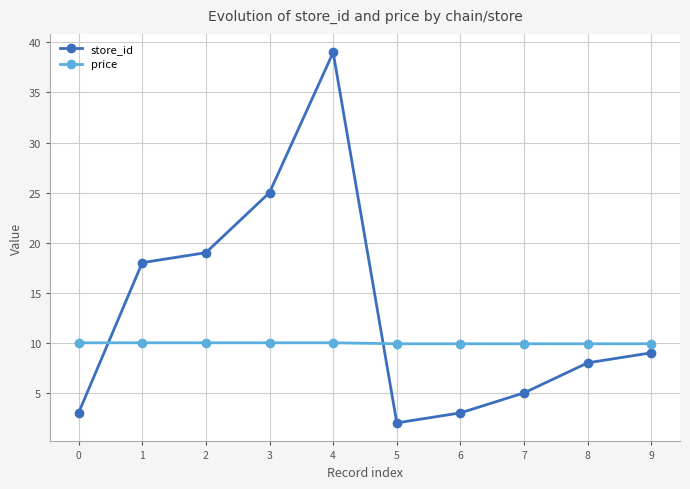

Is the value of price at 8 greater than the value of store_id at 7?

Yes